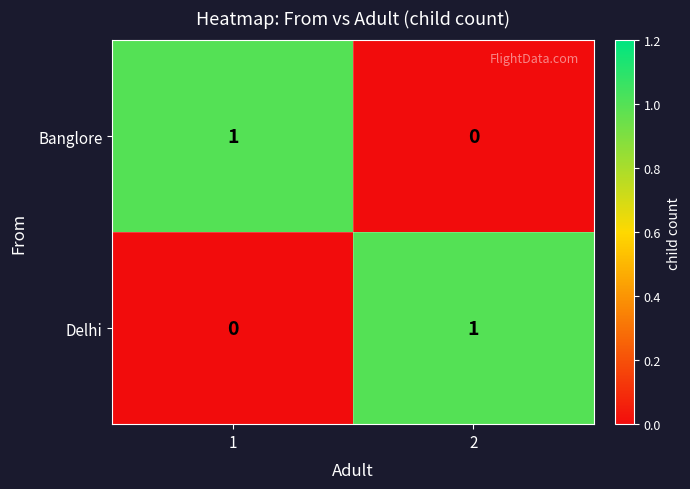

Is the value of Banglore at 2 greater than the value of Delhi at 2?

No